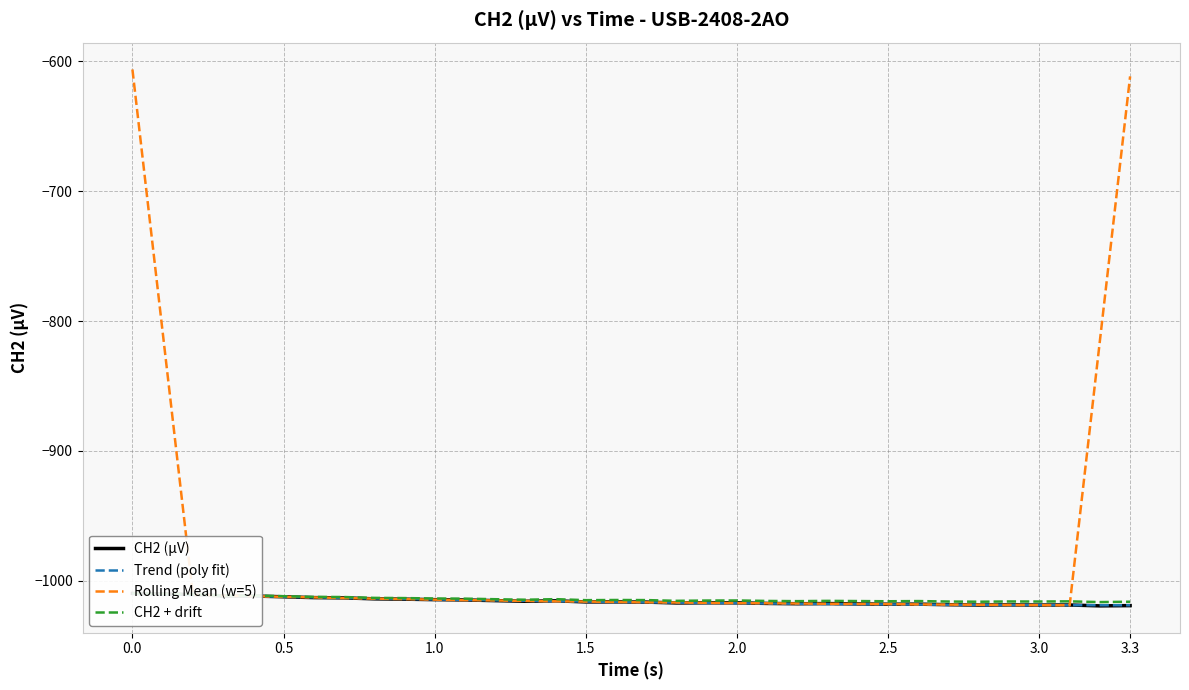

Which series has the widest spread of values?

Rolling Mean (w=5)